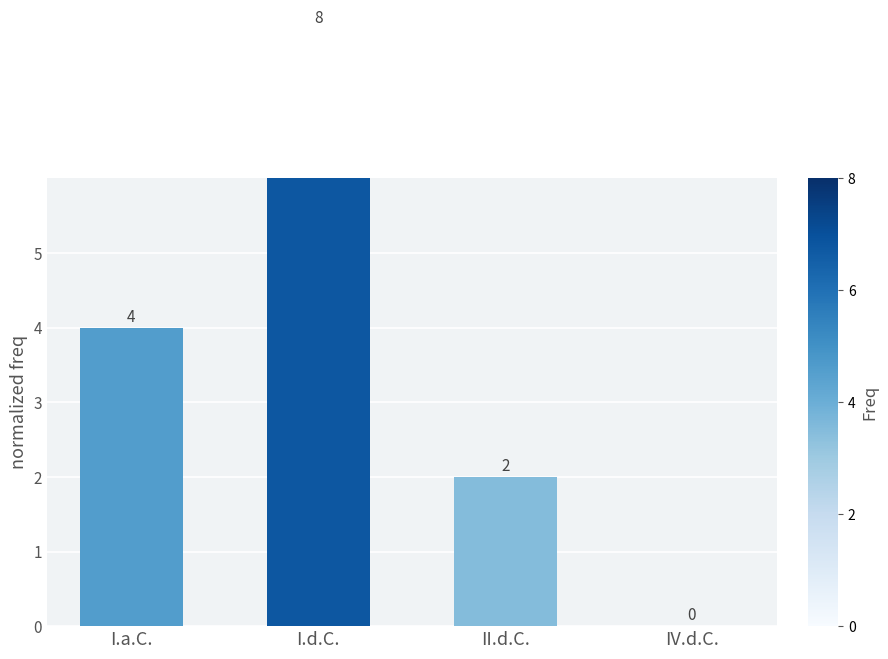

What is the change in value from I.a.C. to I.d.C.?

+4